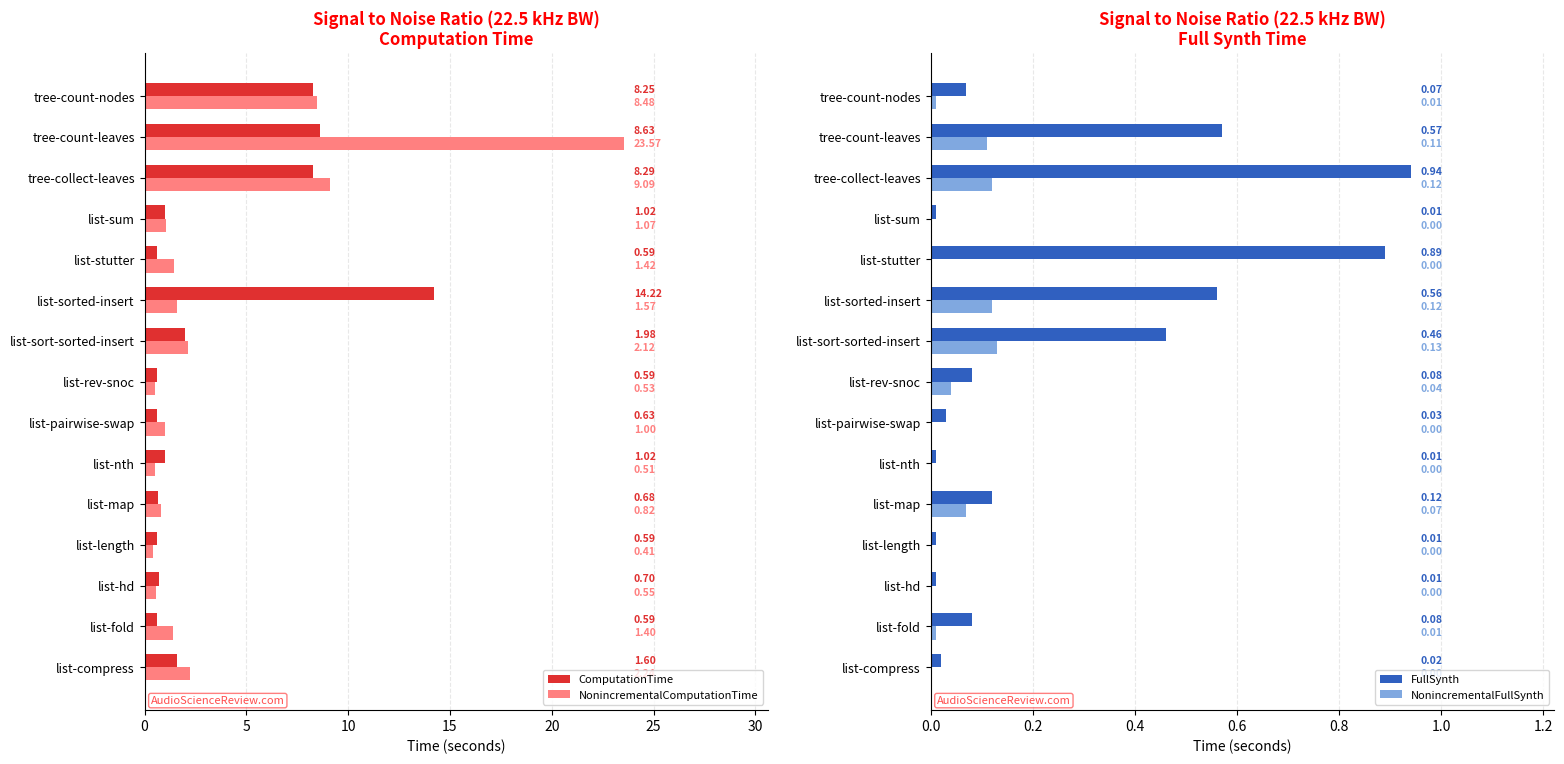

What is the value of the FullSynth bar at the 5th from the left?

0.1